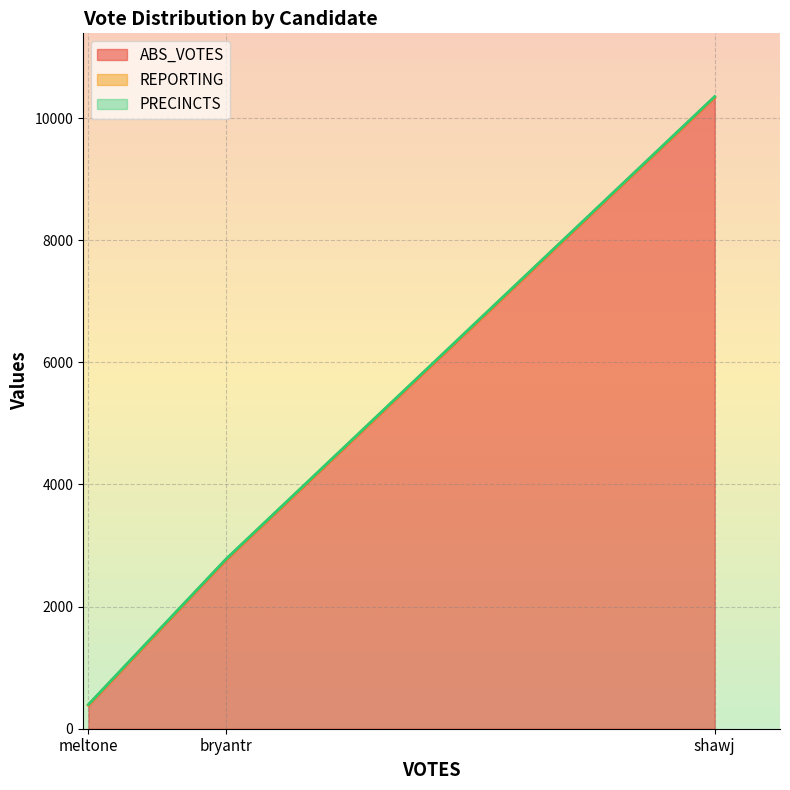

What is the maximum value for REPORTING?

7